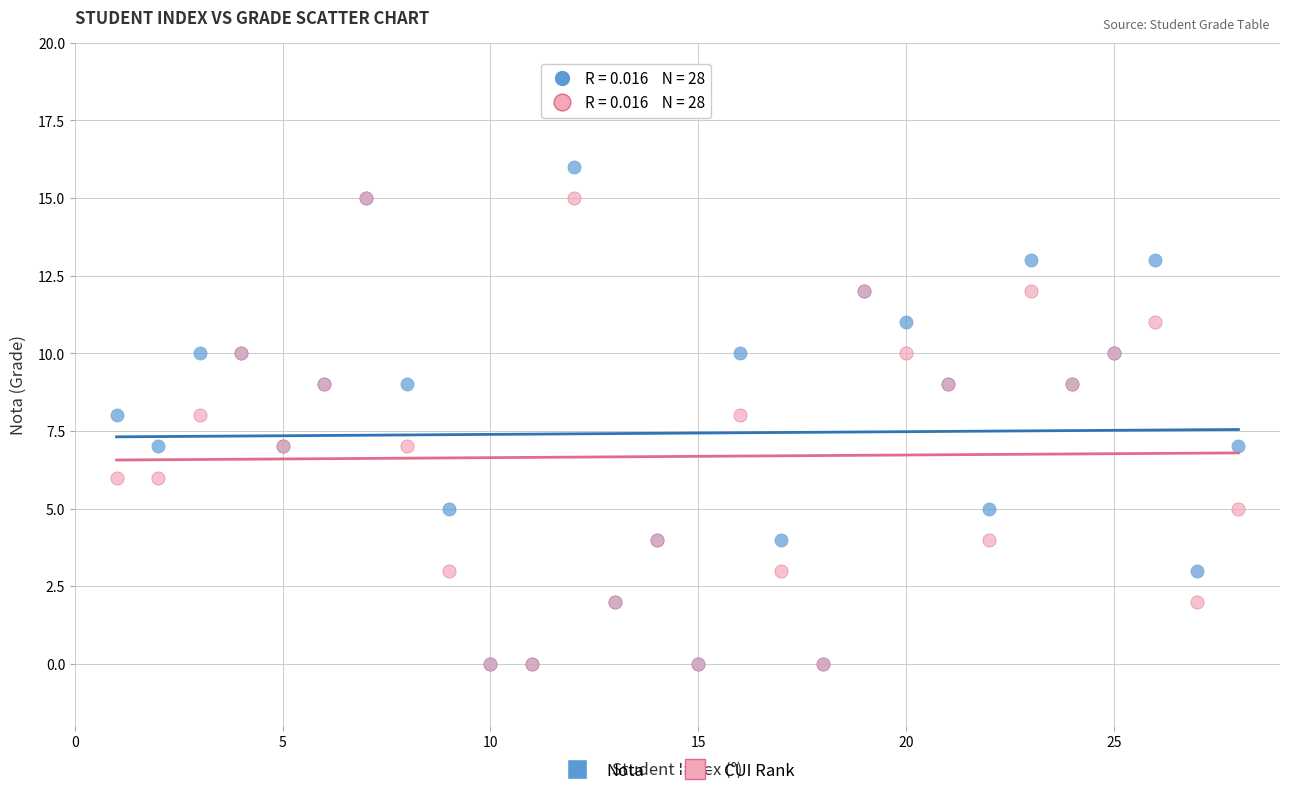

What are all the series names shown in the legend?

Nota, CUI Rank